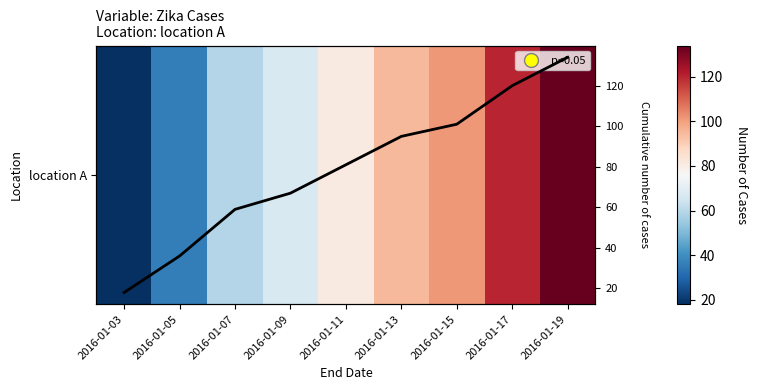

The value of Cumulative Cases at 2016-01-03 is 25. True or false?

False